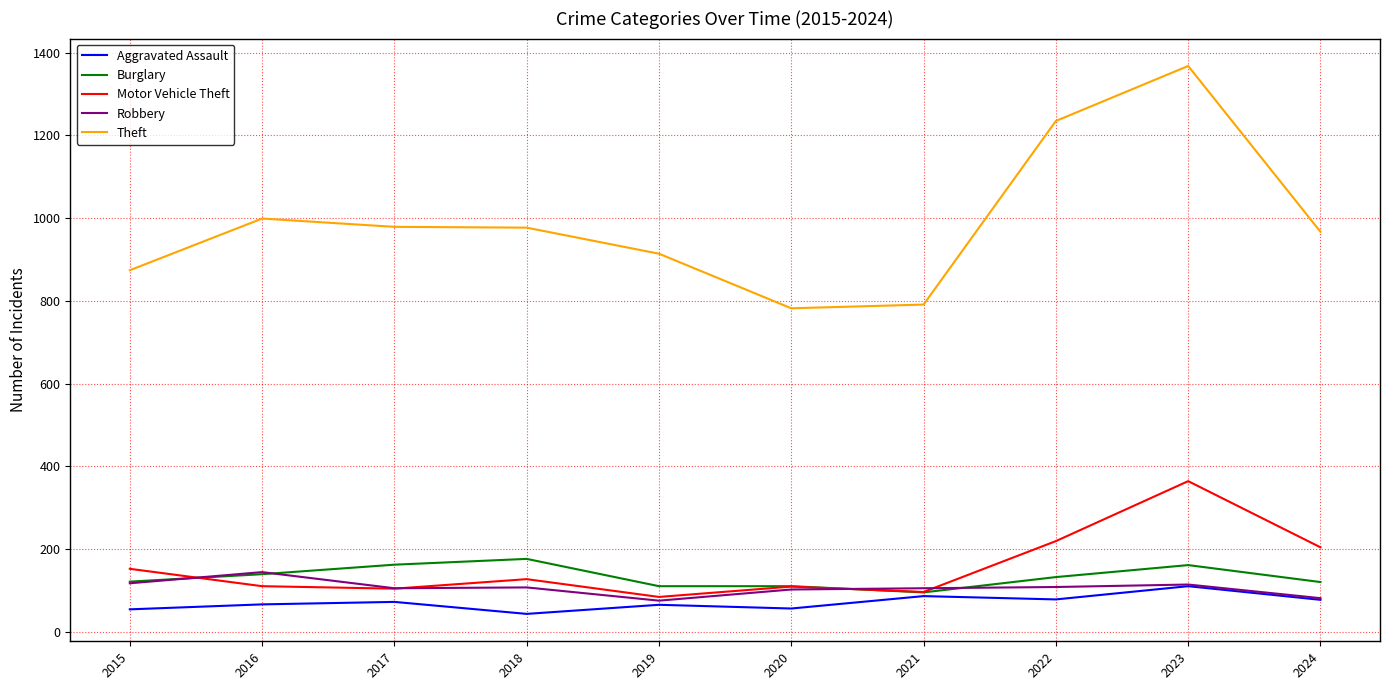

At which category is the sum across all series the highest?

2023